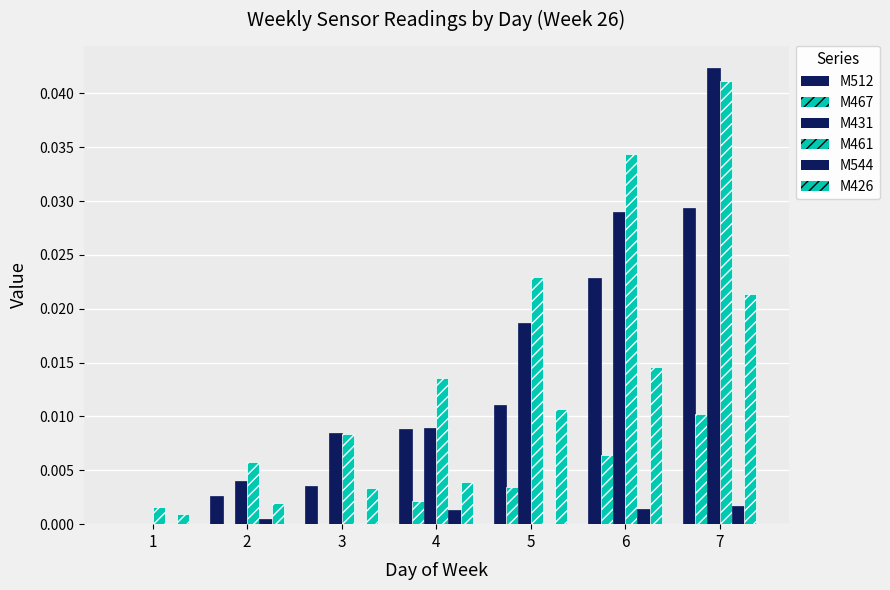

Is it true that M467 equals 0.0 at 4?

True